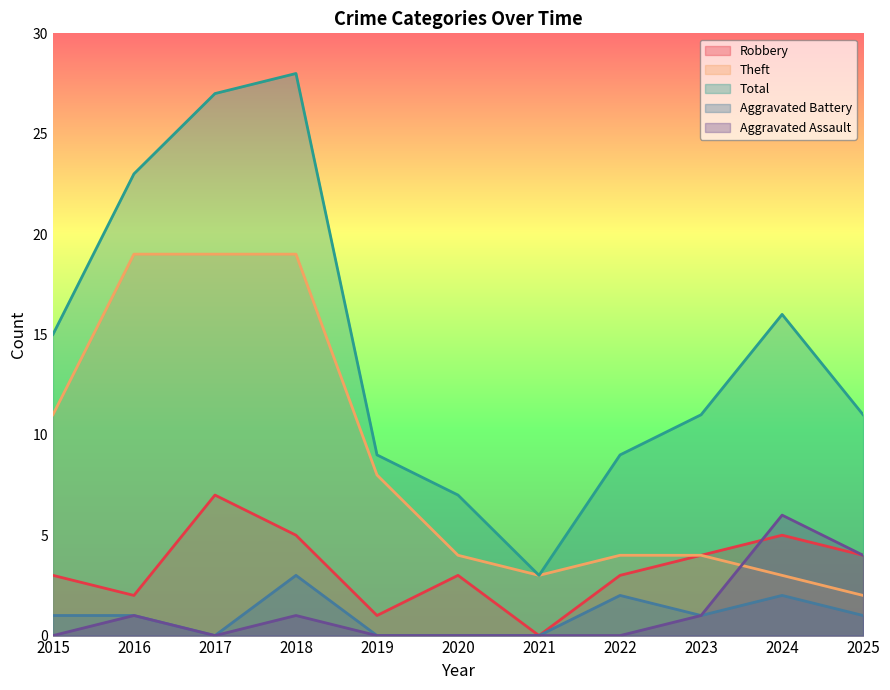

Which category has the lowest value in the Theft series?

2025